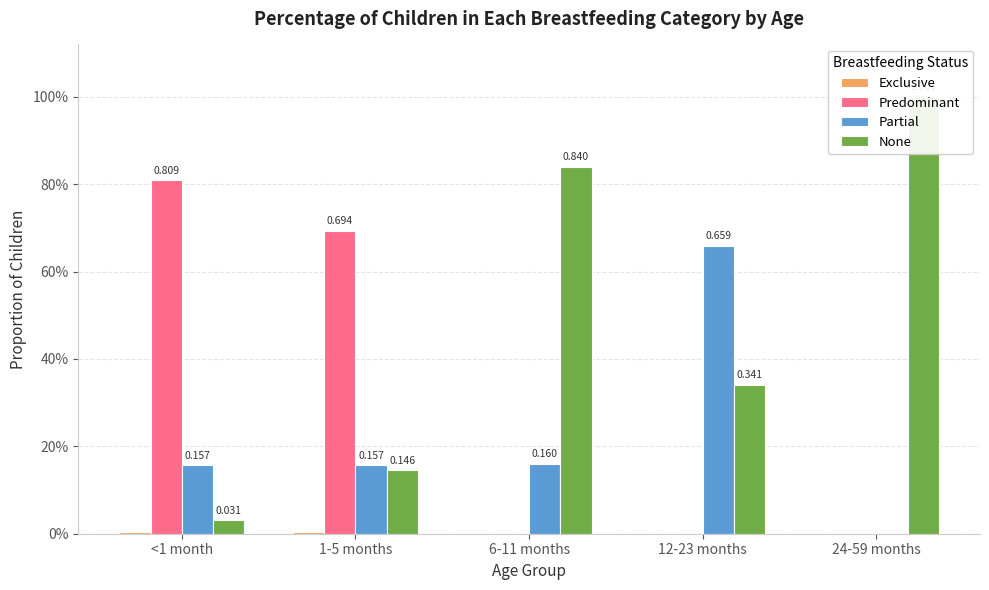

Are the bars grouped side by side (vs. stacked)?

Yes